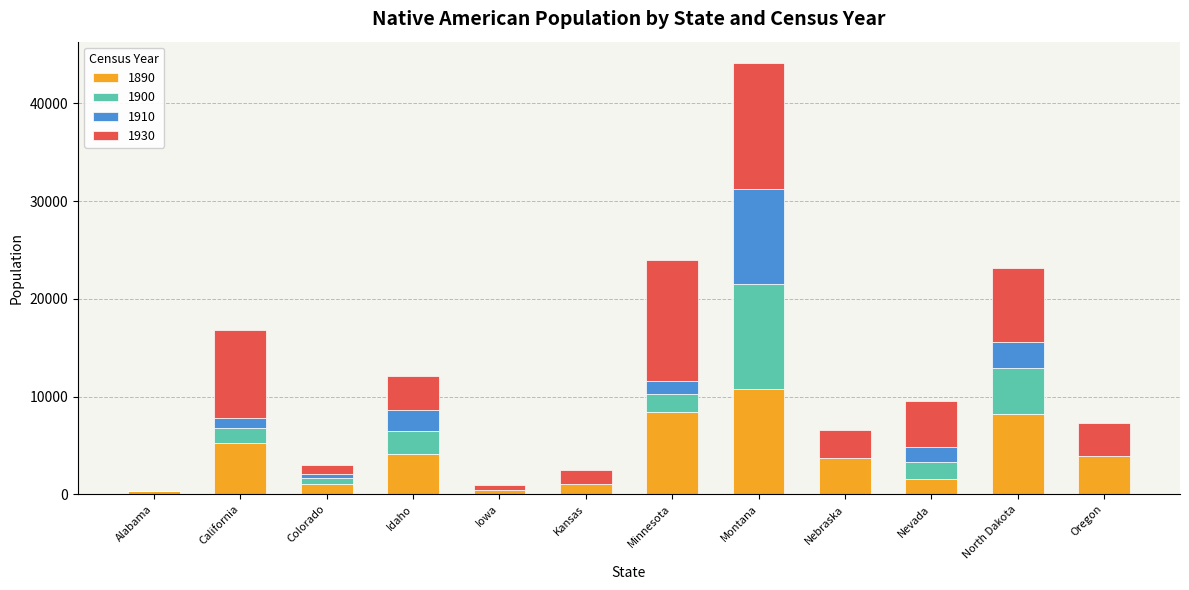

The value of 1890 at Montana is 18823. True or false?

False